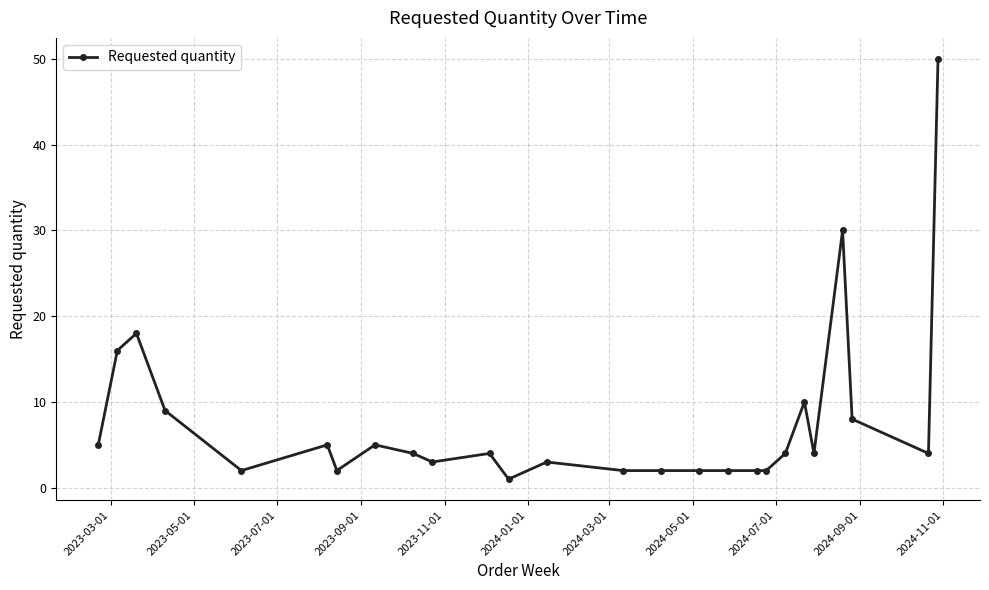

Reading left to right, extract all data points from this chart.

5	16	18	9	2	5	2	5	4	3	4	1	3	2	2	2	2	2	2	4	10	4	30	8	4	50